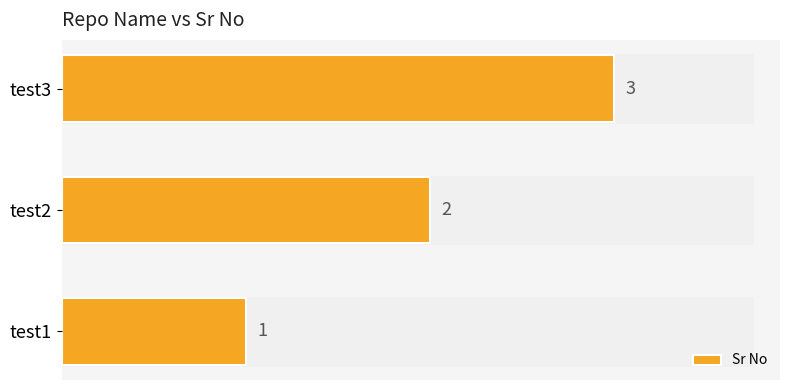

The chart shows a value of 4 at test3. True or false?

False